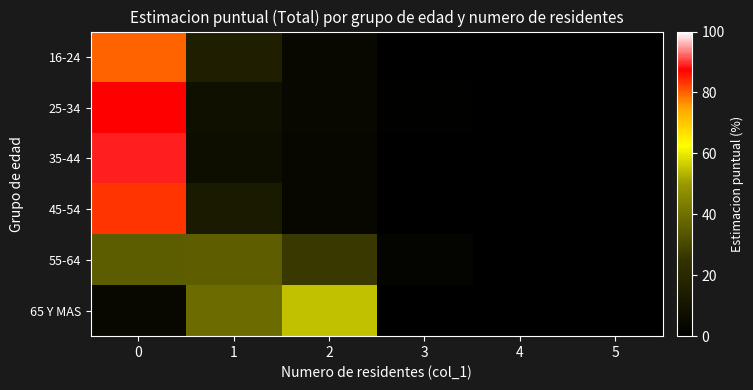

At how many categories does at least one series exceed 57?

1